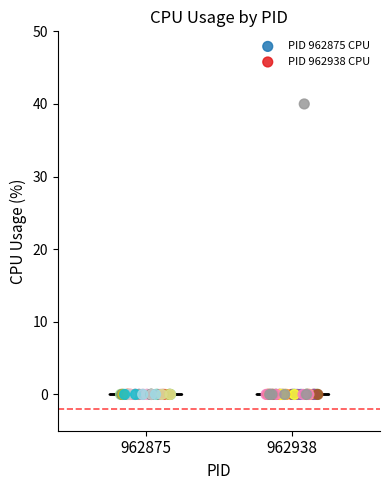

Which series contains the highest Y value?

PID 962938 CPU